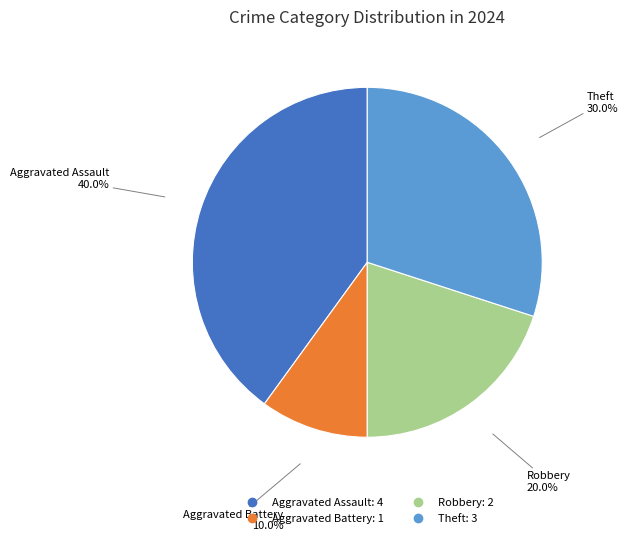

What percentage is the Aggravated Assault slice, to the nearest percent?

40%